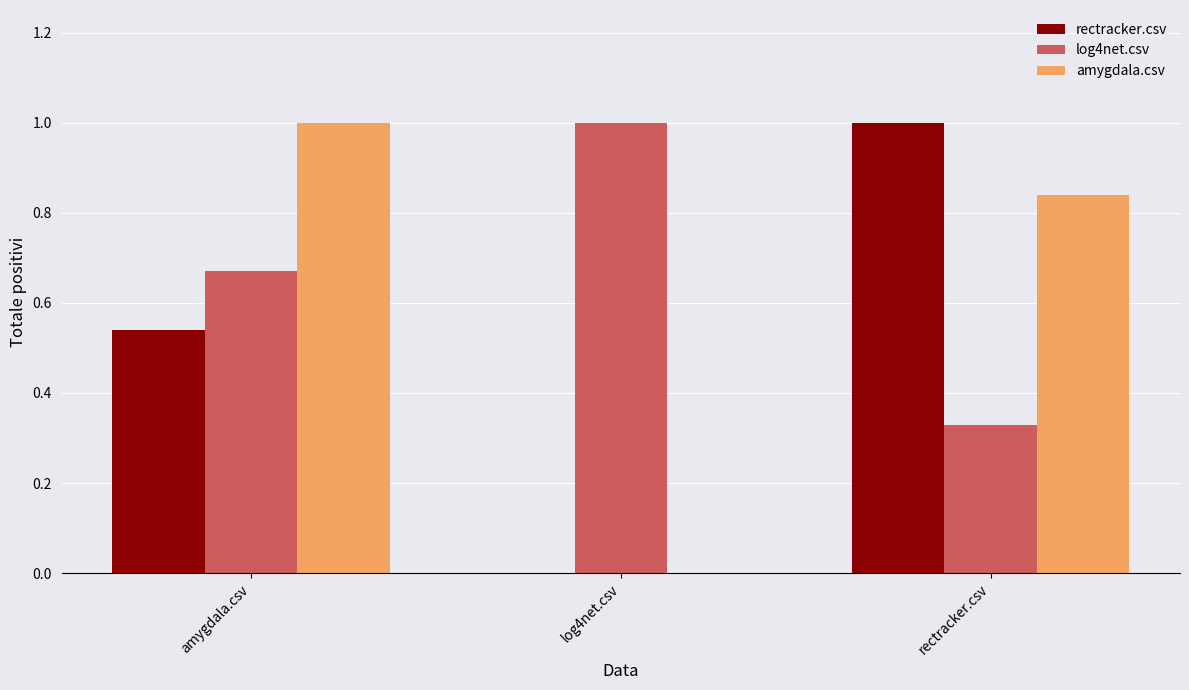

True or false: amygdala.csv has a value of 1.4 at rectracker.csv.

False